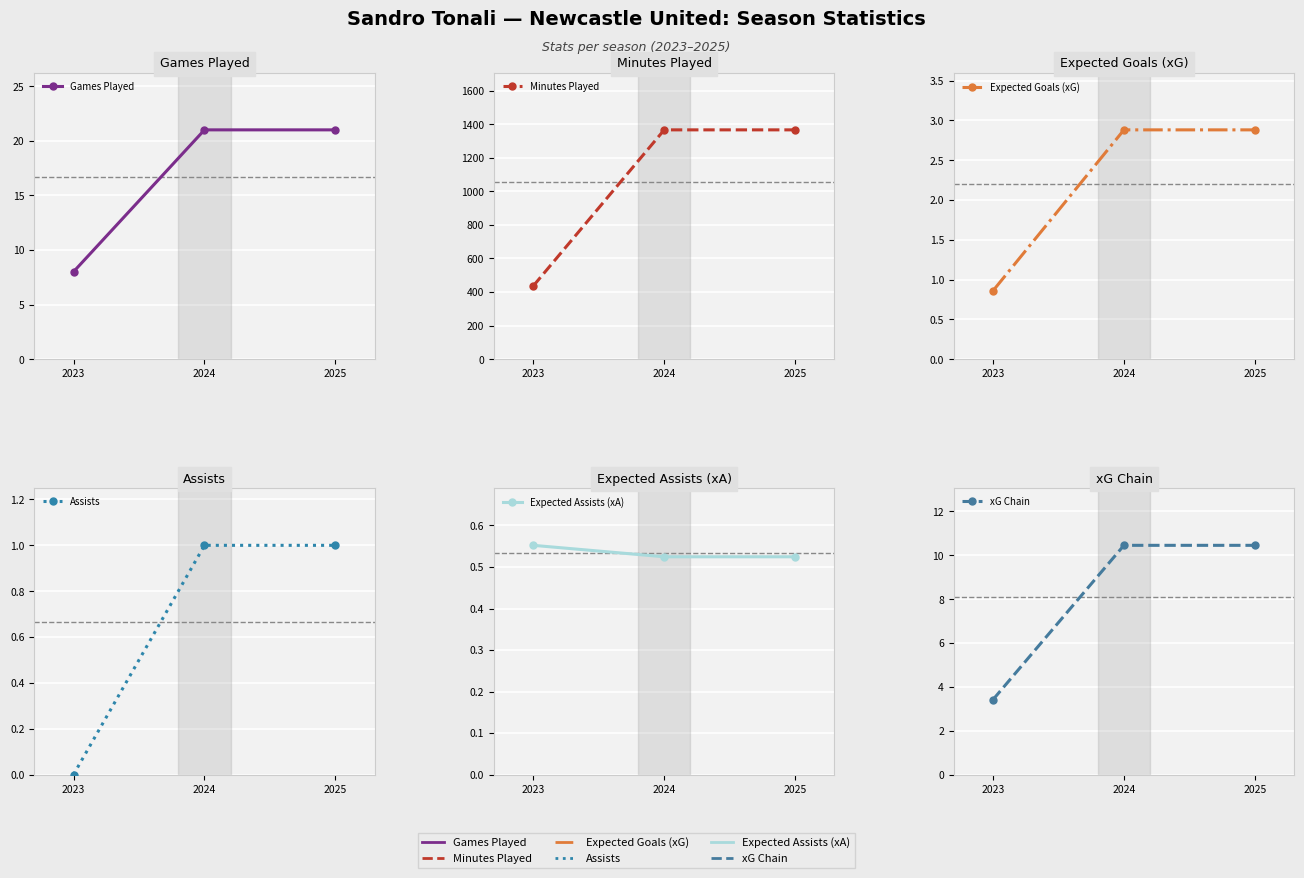

At which label is Expected Goals (xG) closest to 1?

2023